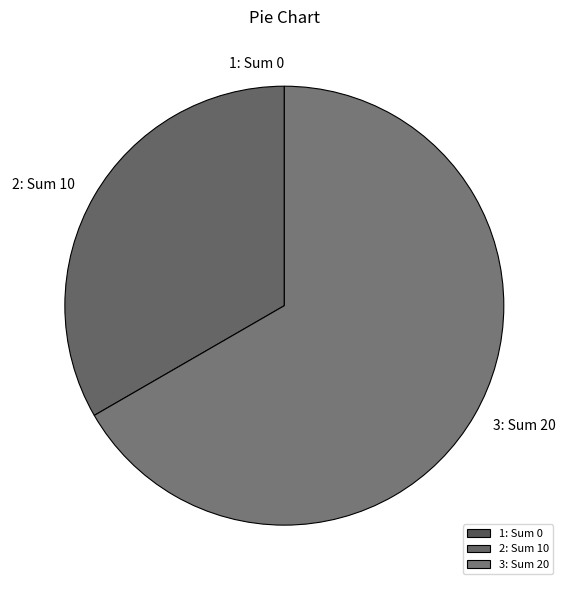

Is it true that 3: Sum 20 is 56% of the pie?

False